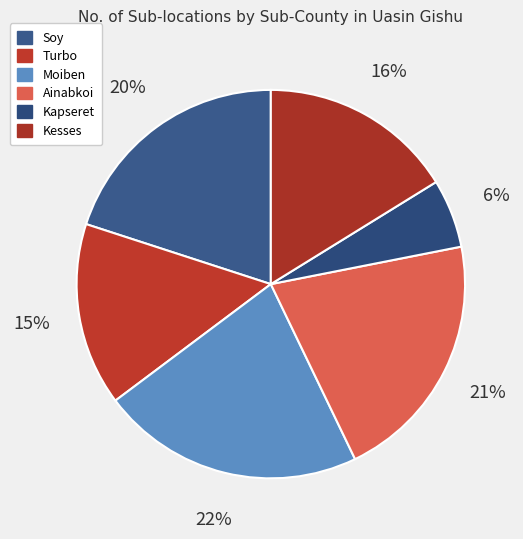

To the nearest percent, what is the difference between the largest and smallest slice percentages?

16%